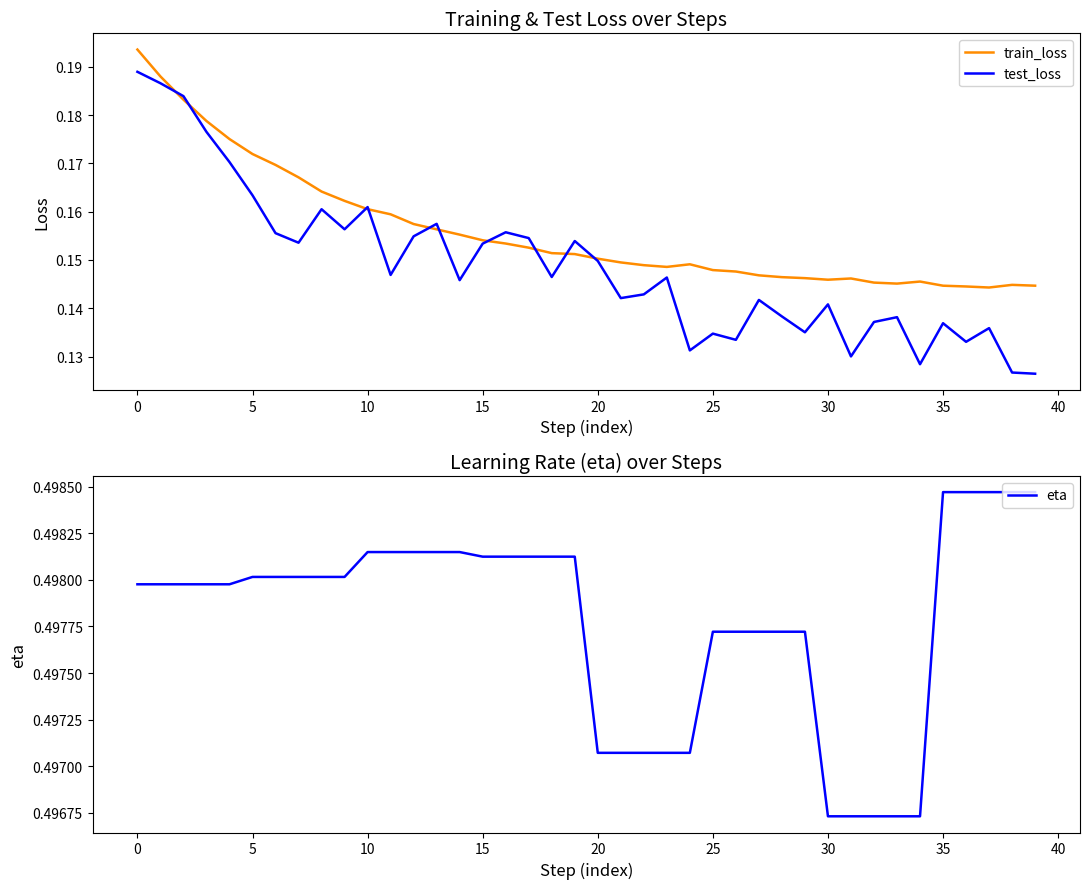

True or false: eta has a value of 0.3 at 15.

False